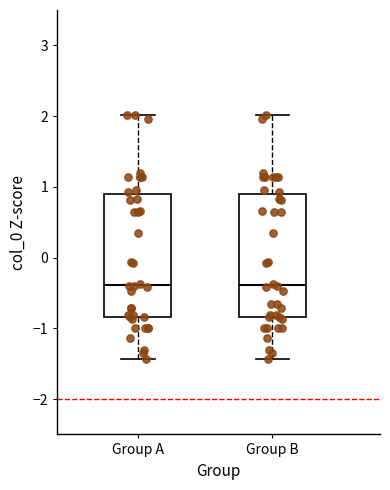

Reading left to right, transcribe this box plot: for each box, give where its median line is, the range the box spans, and where its two whiskers end, as read against the y-axis. The values are not printed on the chart, so give them approximately, as read against the axis.

Group A: median -0.4, box -0.8 to 0.9, whiskers -1.4 to 2.0
Group B: median -0.4, box -0.8 to 0.9, whiskers -1.4 to 2.0